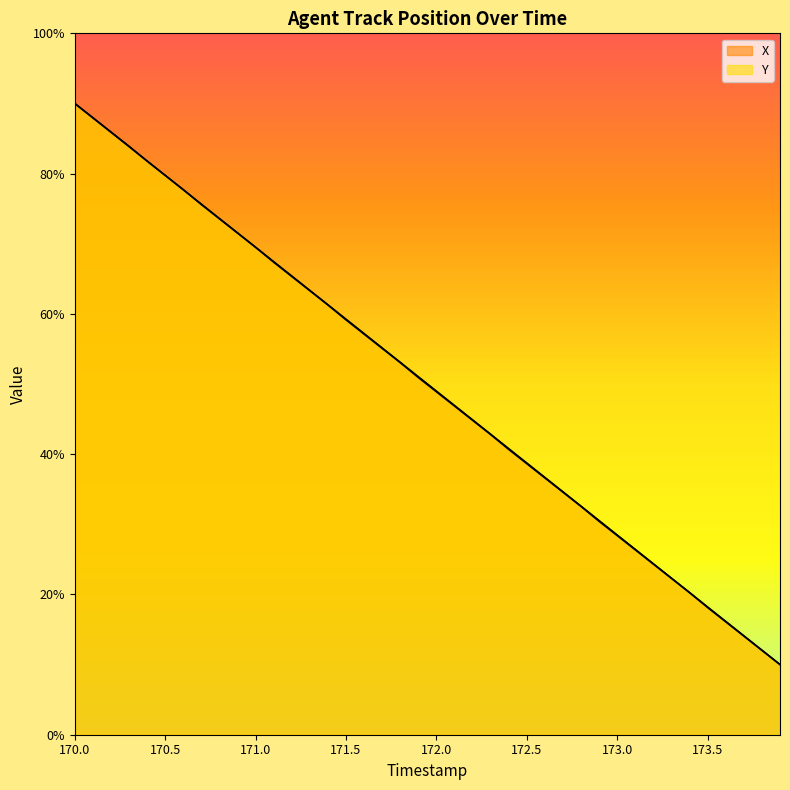

The TIMESTAMP series shows 79.8 at 170.5. True or false?

True